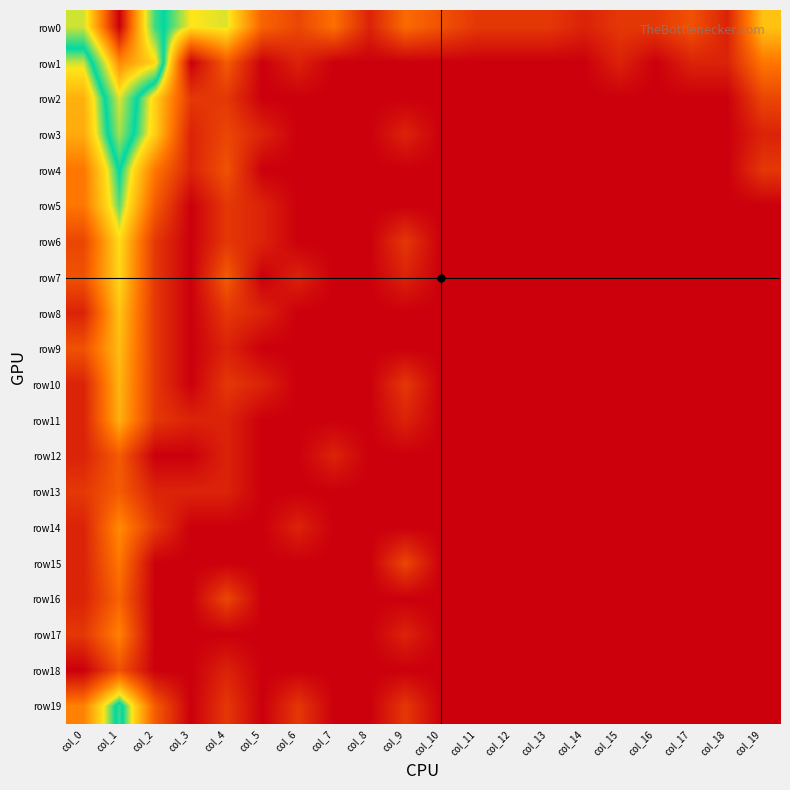

What is the total value across all series at col_4?

22.2